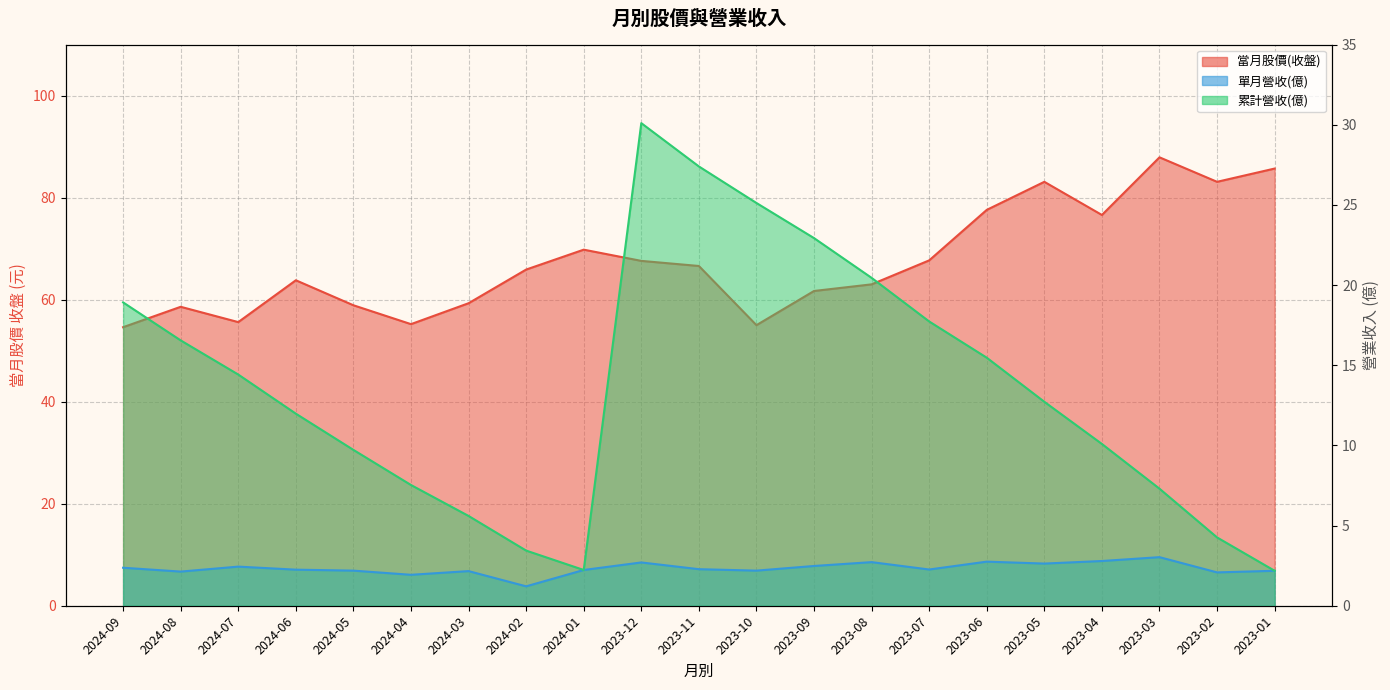

At which label is 累計營收(億) closest to 16?

2023-06